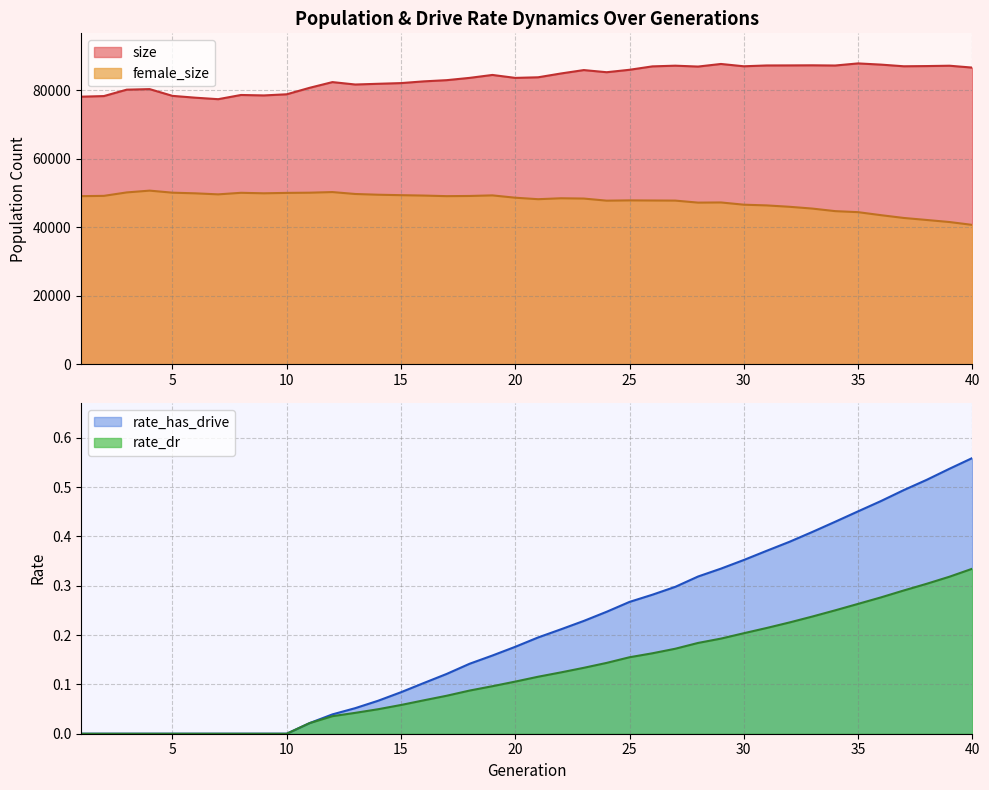

At how many categories does at least one series exceed 4589?

40